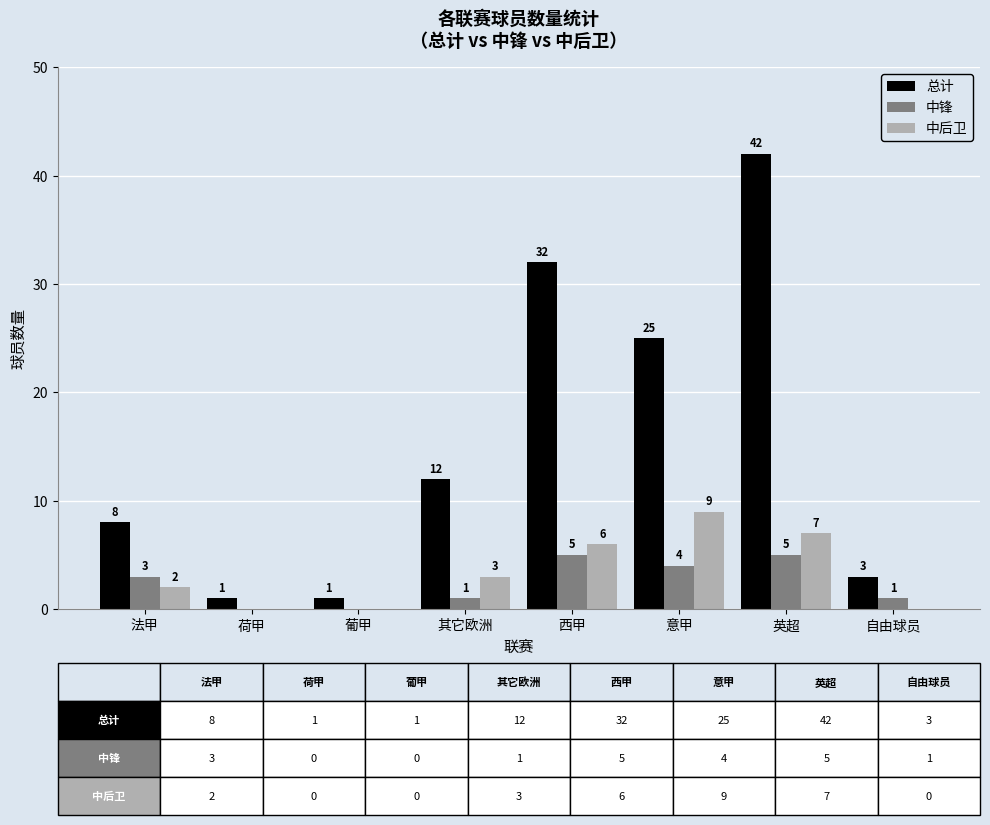

What are all the series names shown in the legend?

总计, 中锋, 中后卫